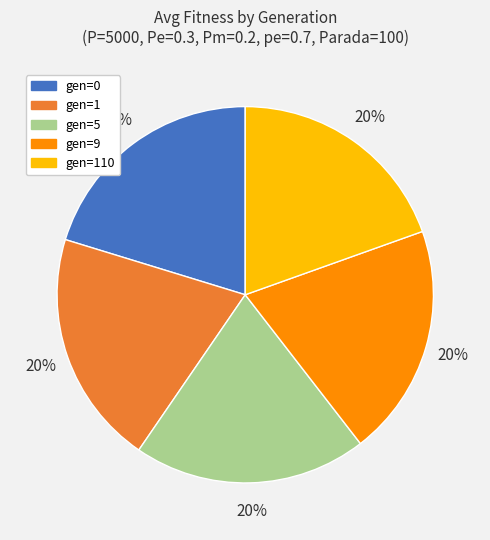

To the nearest percent, what is the average slice percentage?

20%